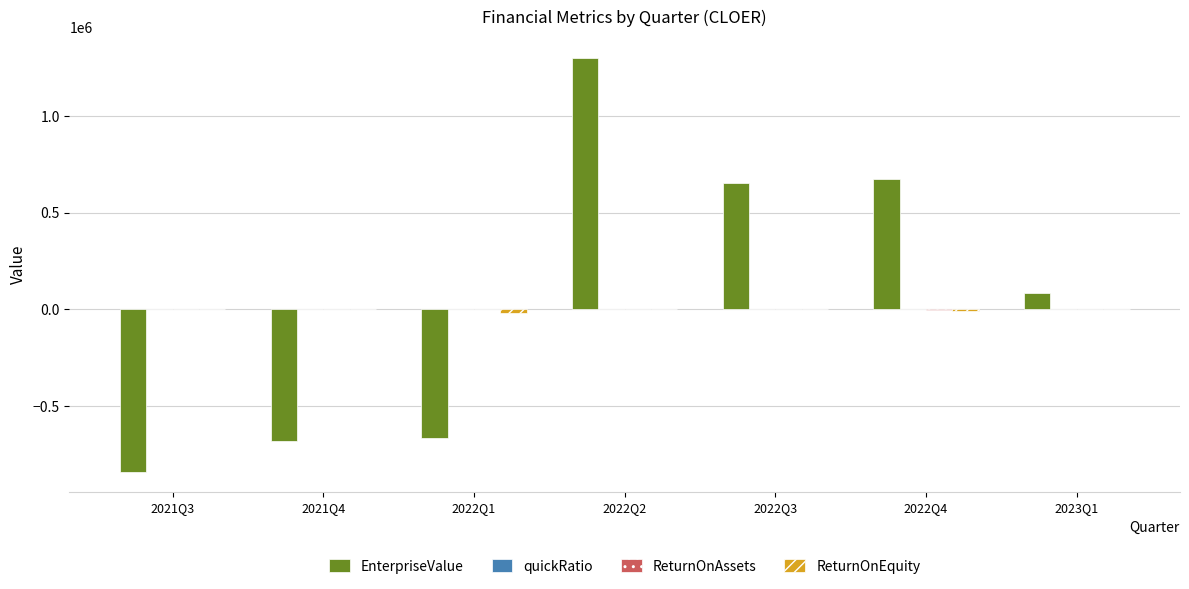

What is the sum of all EnterpriseValue values?

523467.7